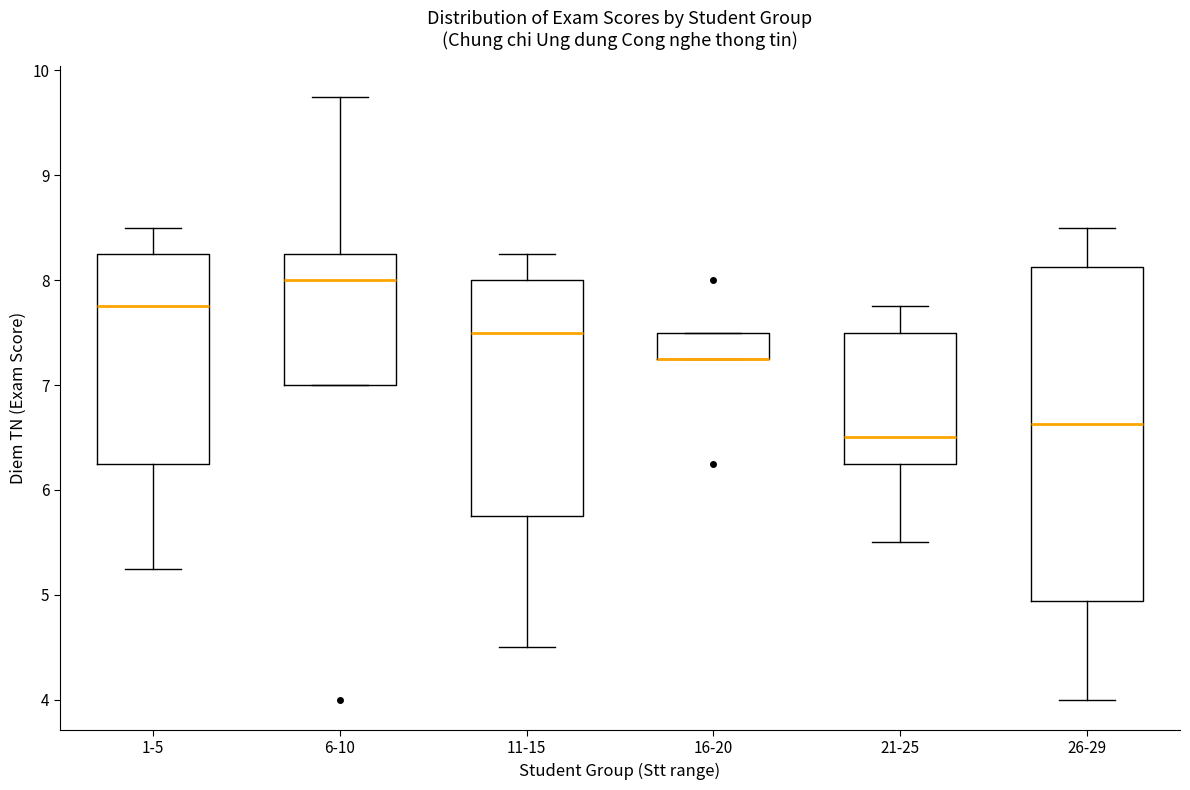

Which box is the tallest, from its lower edge to its upper edge?

26-29